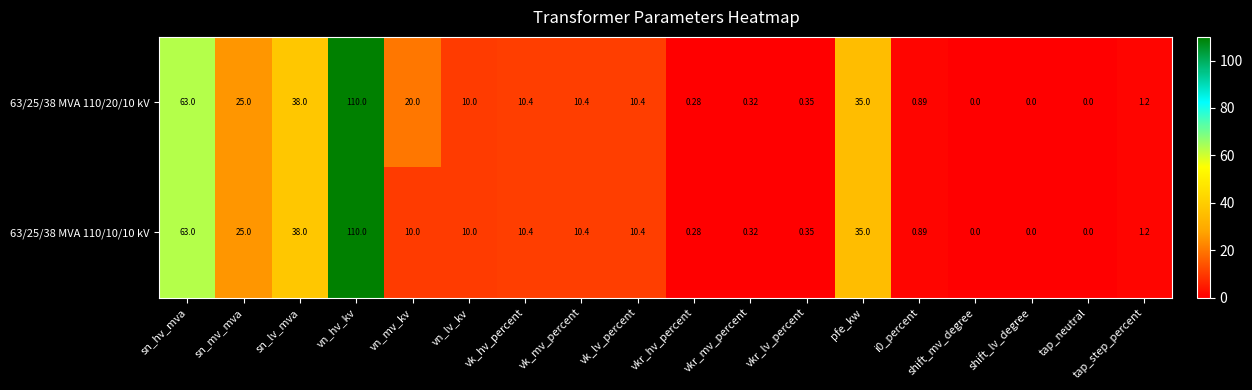

Which category has the highest value in the 63/25/38 MVA 110/20/10 kV series?

vn_hv_kv